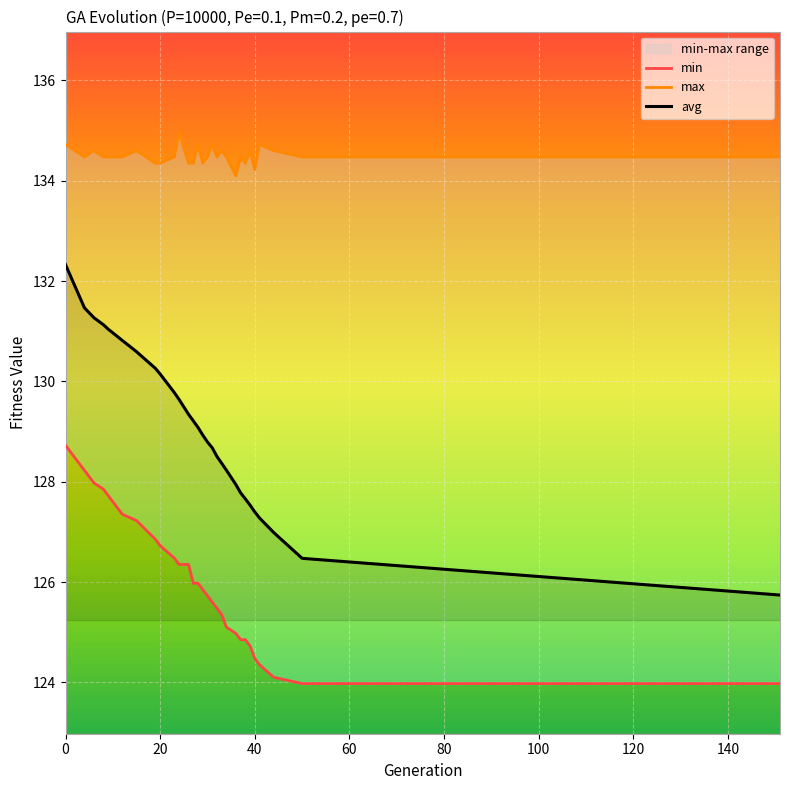

At 31, list the series in order from largest to smallest.

max, avg, min